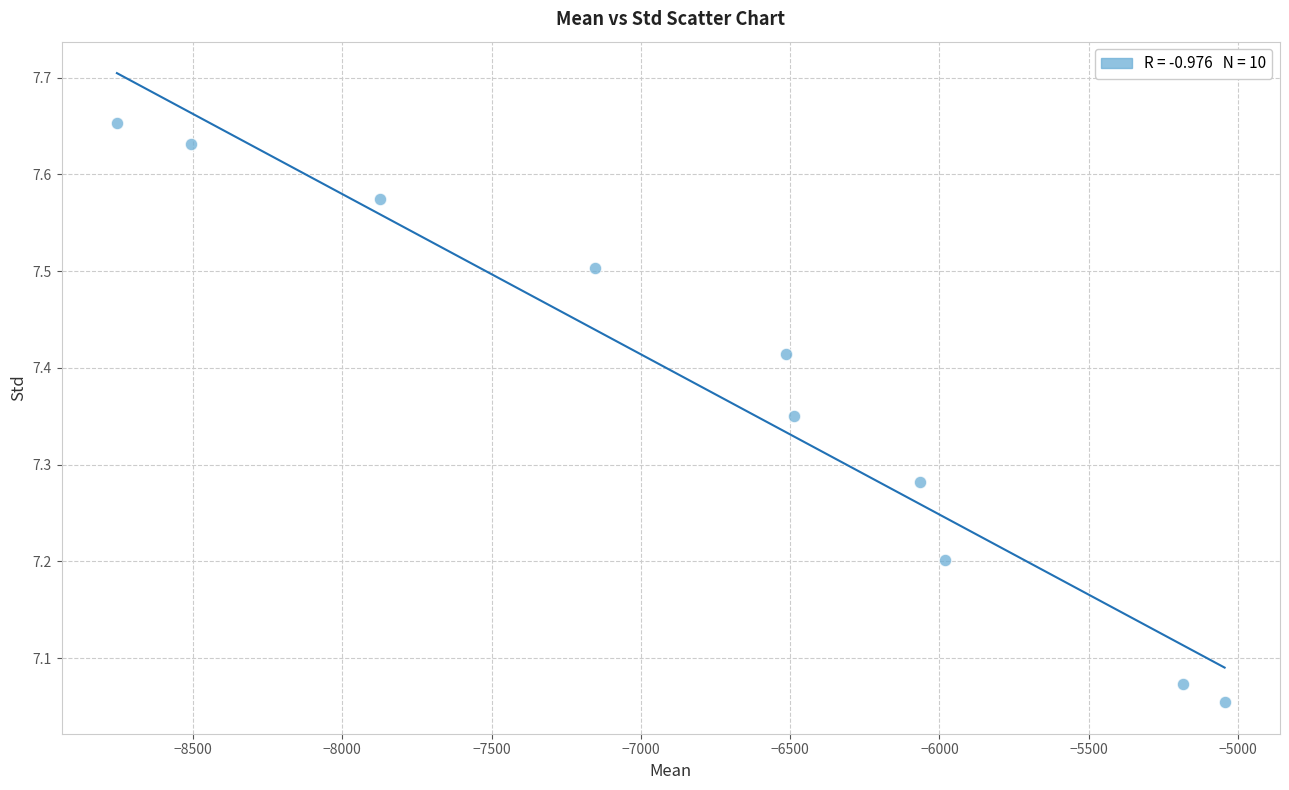

What is the range of X values (max minus min)?

3710.2